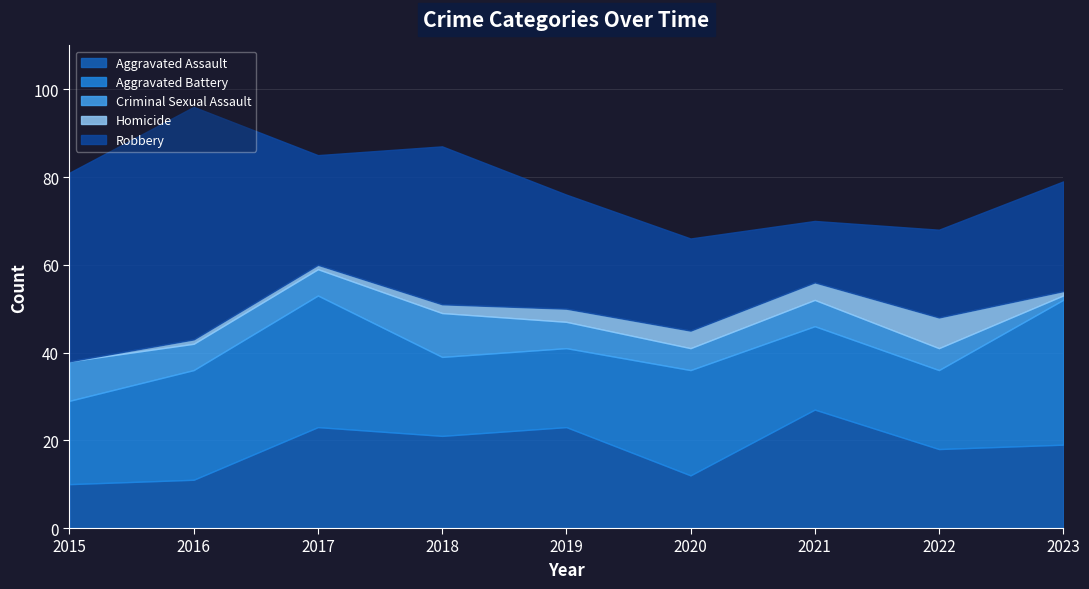

The Aggravated Battery series shows 10 at 2016. True or false?

False